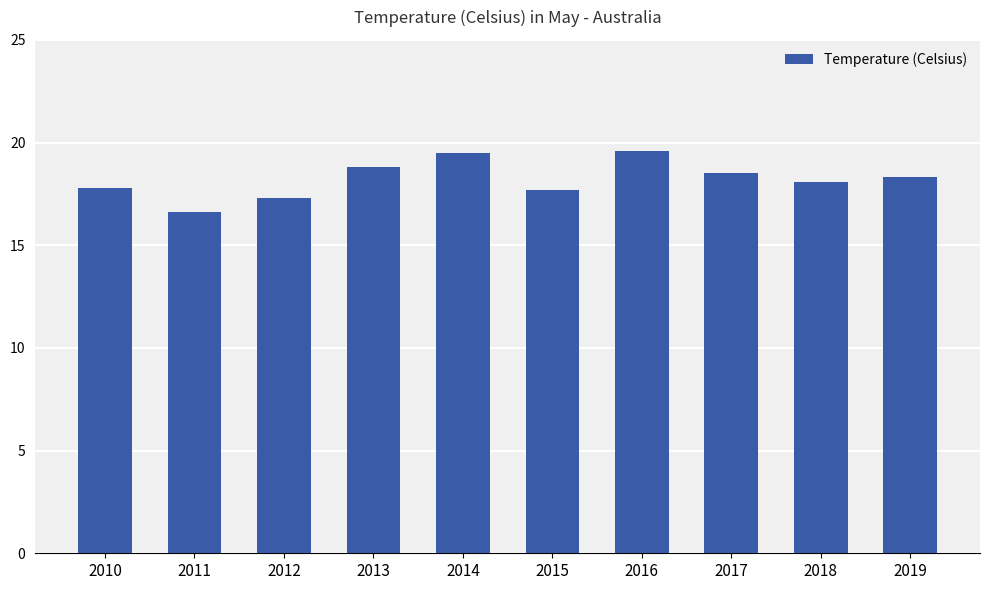

What is the difference between the maximum and minimum values?

3.0